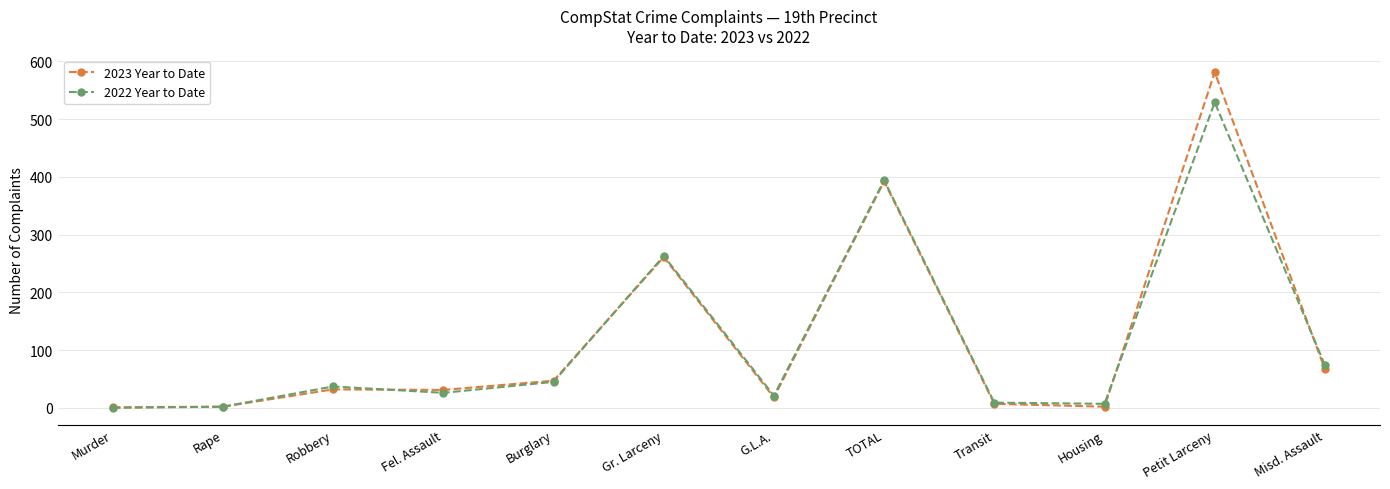

What value does the 2023 Year to Date series have at TOTAL, to the nearest 10?

390